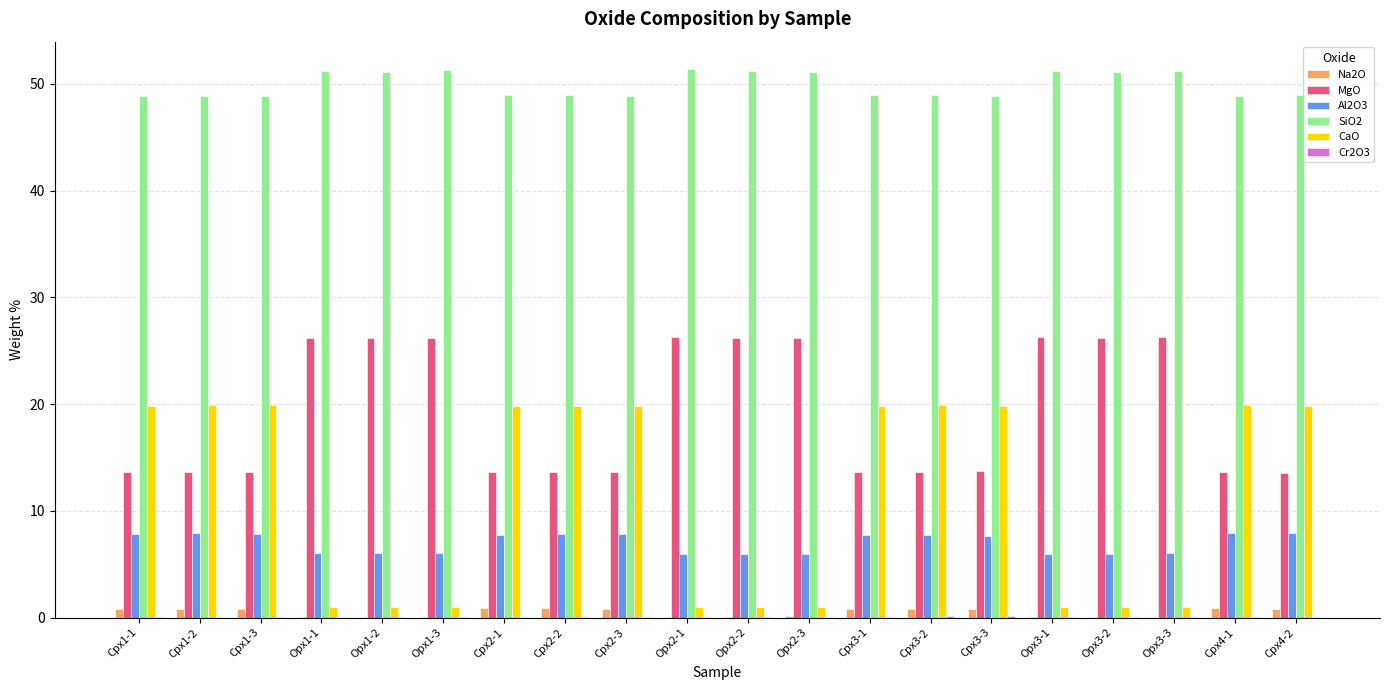

What is the sum of all SiO2 values?

999.0